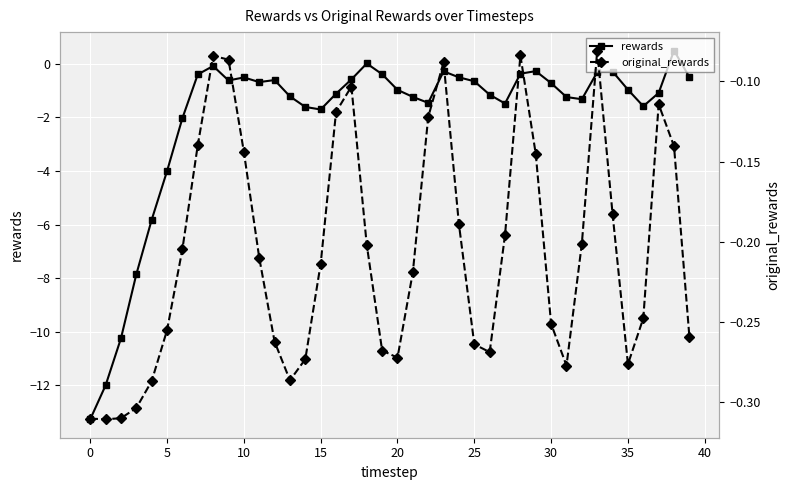

Reading right to left, list all the values displayed in this chart.

rewards: -0.5	0.5	-1.1	-1.6	-1.0	-0.3	-0.3	-1.3	-1.2	-0.7	-0.3	-0.4	-1.5	-1.2	-0.7	-0.5	-0.3	-1.5	-1.2	-1.0	-0.4	0.0	-0.6	-1.1	-1.7	-1.6	-1.2	-0.6	-0.7	-0.5	-0.6	-0.1	-0.4	-2.0	-4.0	-5.8	-7.9	-10.2	-12.0	-13.3
original_rewards: -0.3	-0.1	-0.1	-0.2	-0.3	-0.2	-0.1	-0.2	-0.3	-0.3	-0.1	-0.1	-0.2	-0.3	-0.3	-0.2	-0.1	-0.1	-0.2	-0.3	-0.3	-0.2	-0.1	-0.1	-0.2	-0.3	-0.3	-0.3	-0.2	-0.1	-0.1	-0.1	-0.1	-0.2	-0.3	-0.3	-0.3	-0.3	-0.3	-0.3